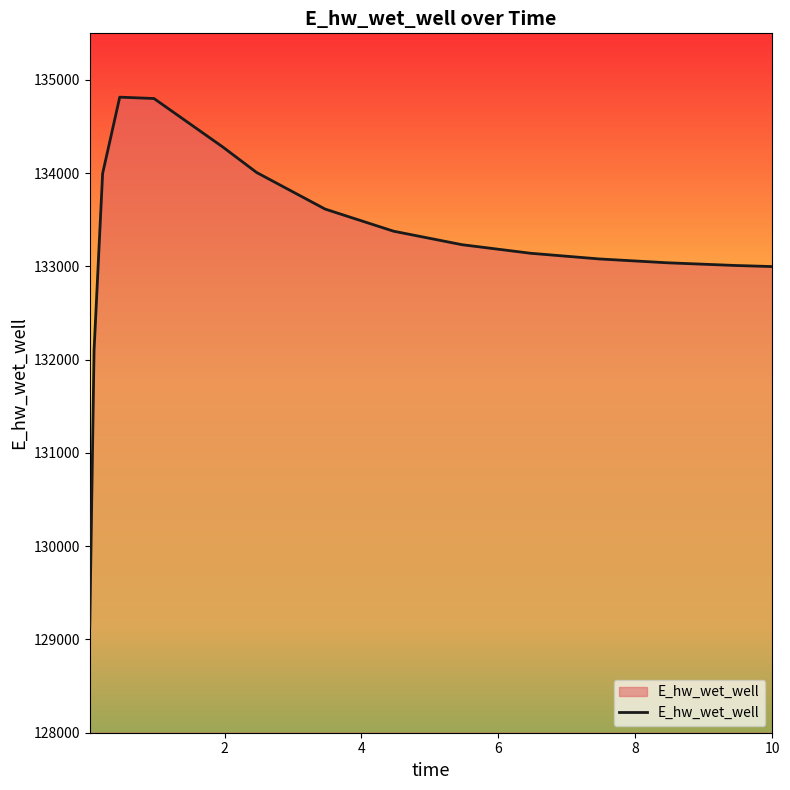

What is the difference between the maximum and minimum values?

5675.4